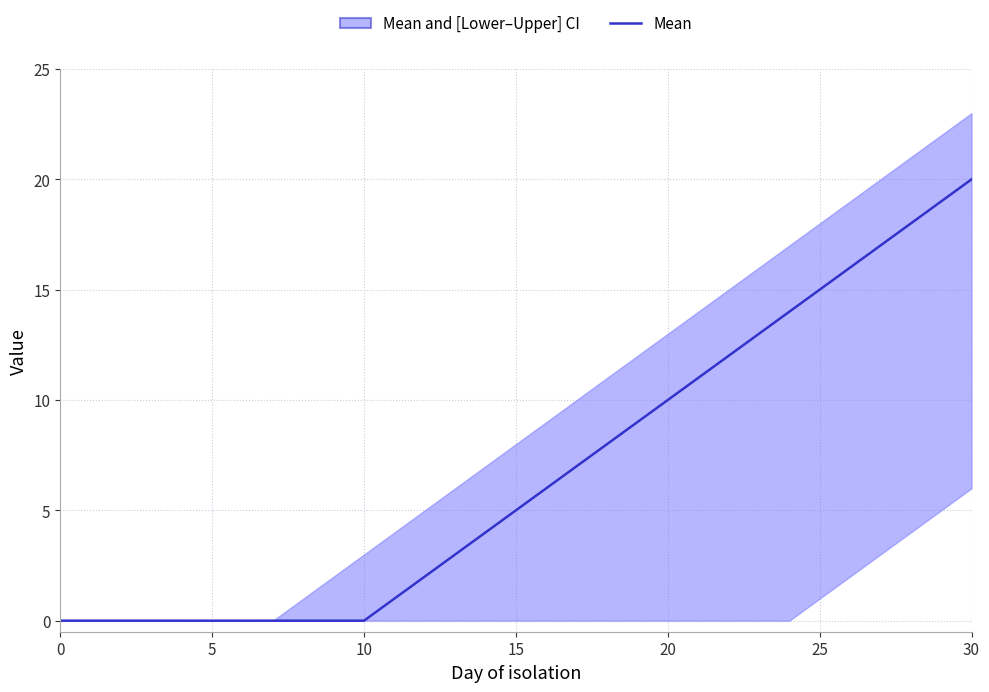

Count the number of data series in this chart.

1